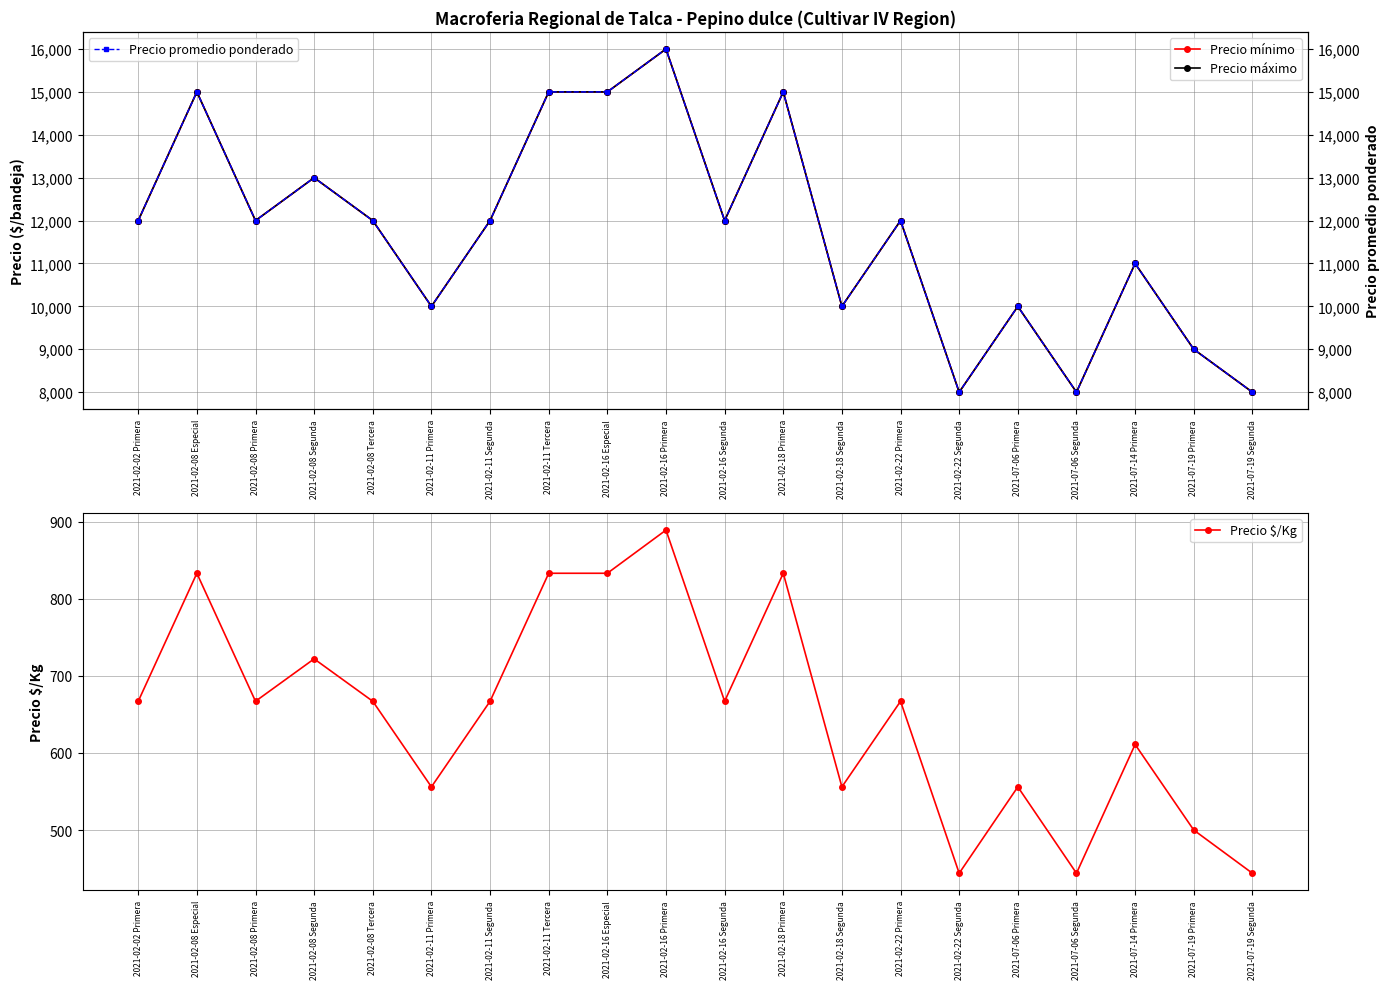

What is the sum of all Precio máximo values?

235000